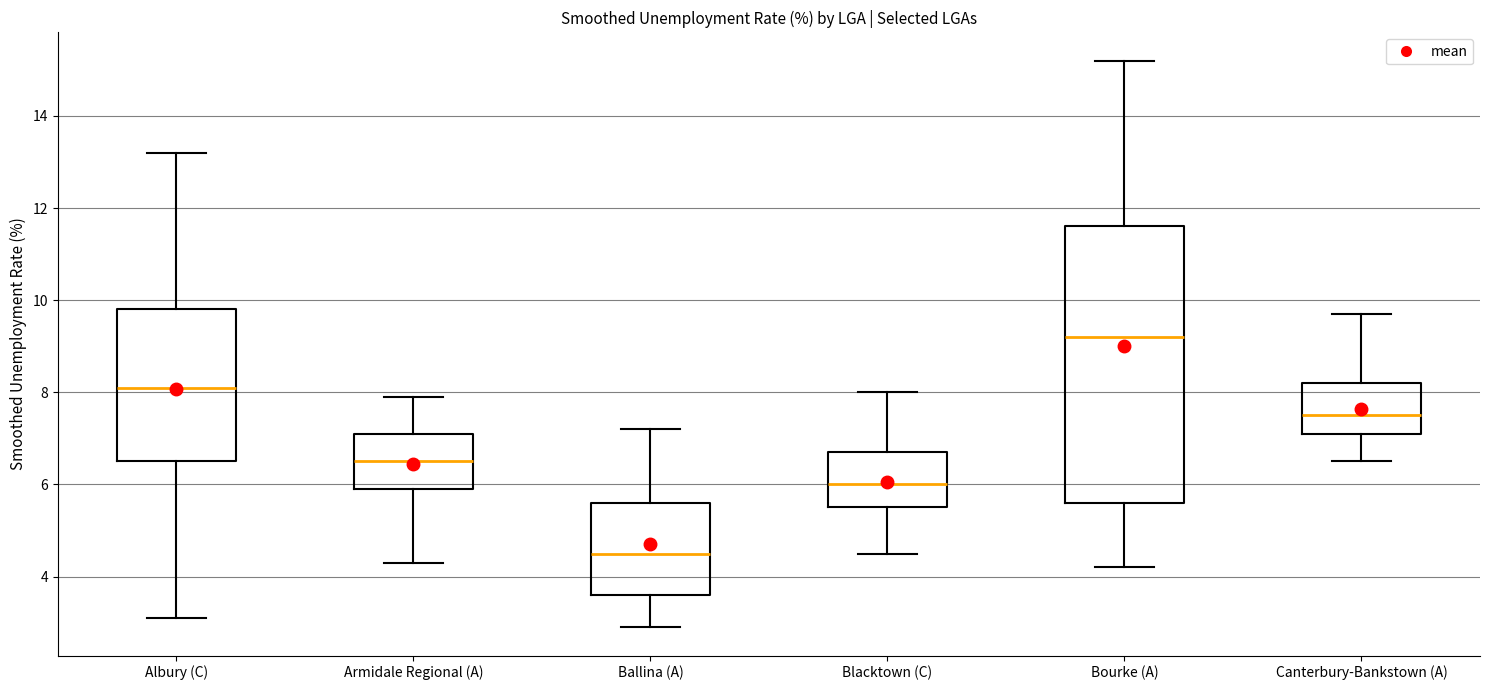

Which box has the highest median line?

Bourke (A)